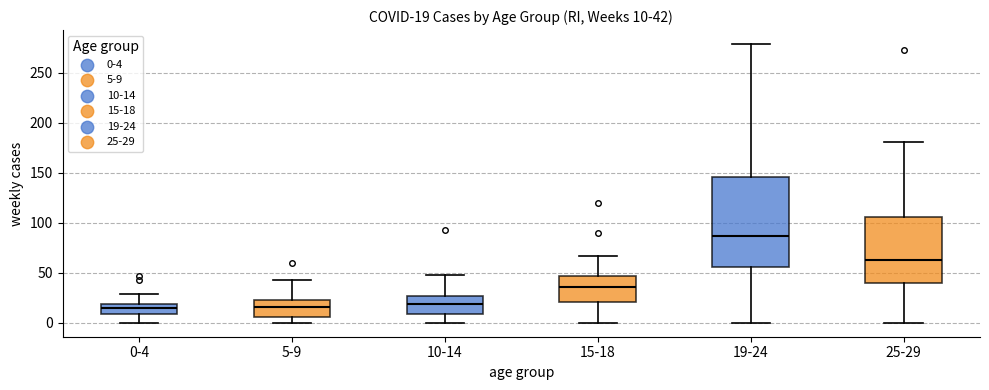

Which box is the tallest, from its lower edge to its upper edge?

19-24